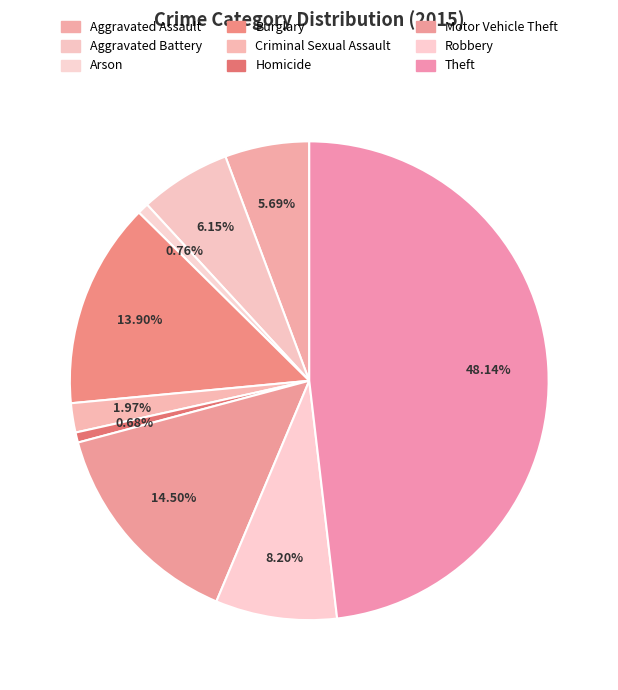

What is the largest slice in the pie chart?

Theft